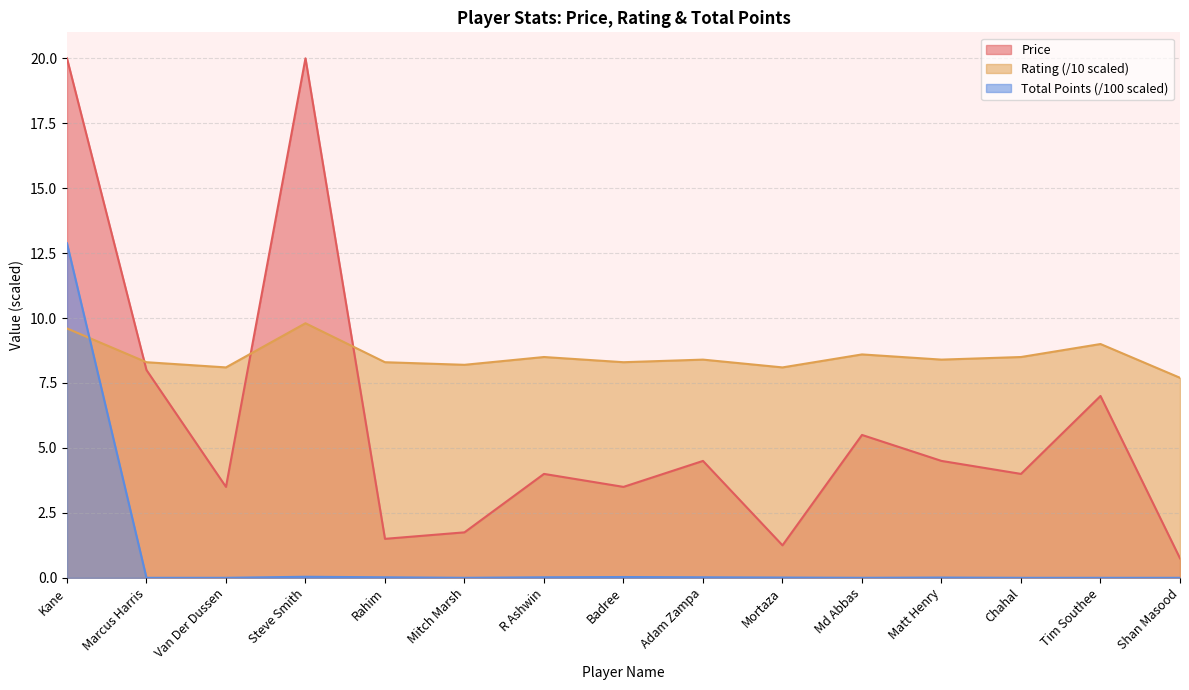

Count the number of categories in the chart.

15